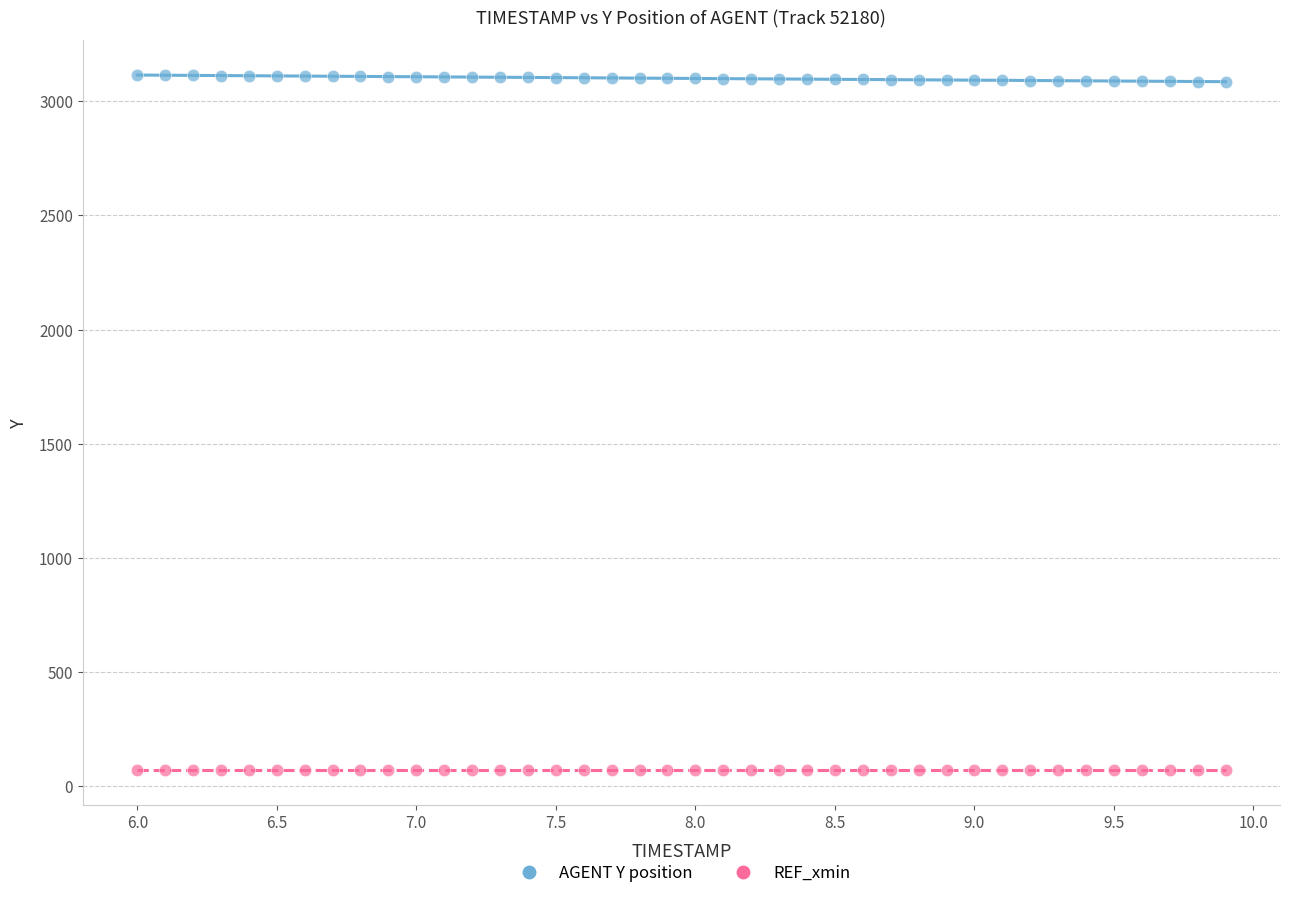

Which series contains the highest Y value?

AGENT Y position